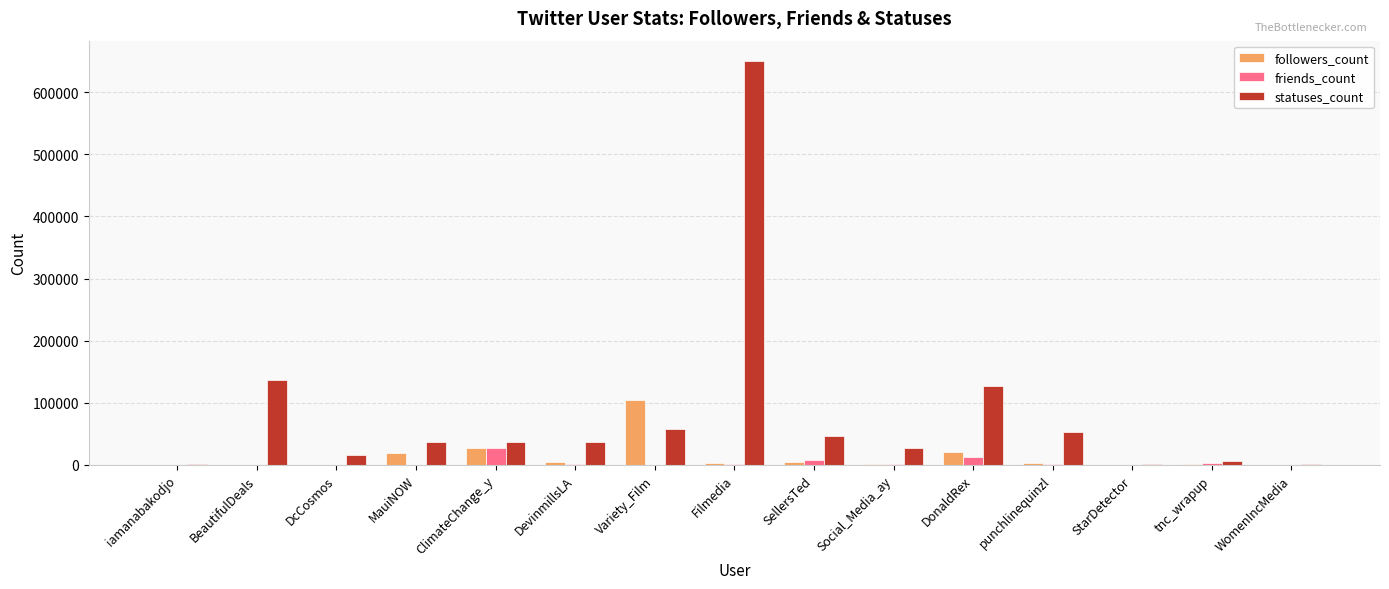

What is the greatest value displayed?

650499